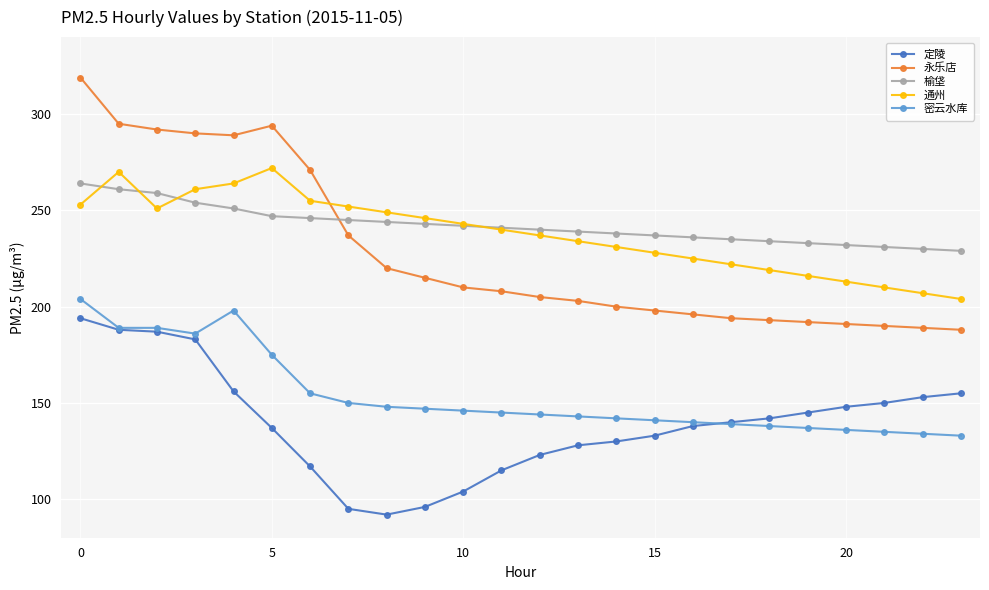

What is the maximum value for 永乐店?

319